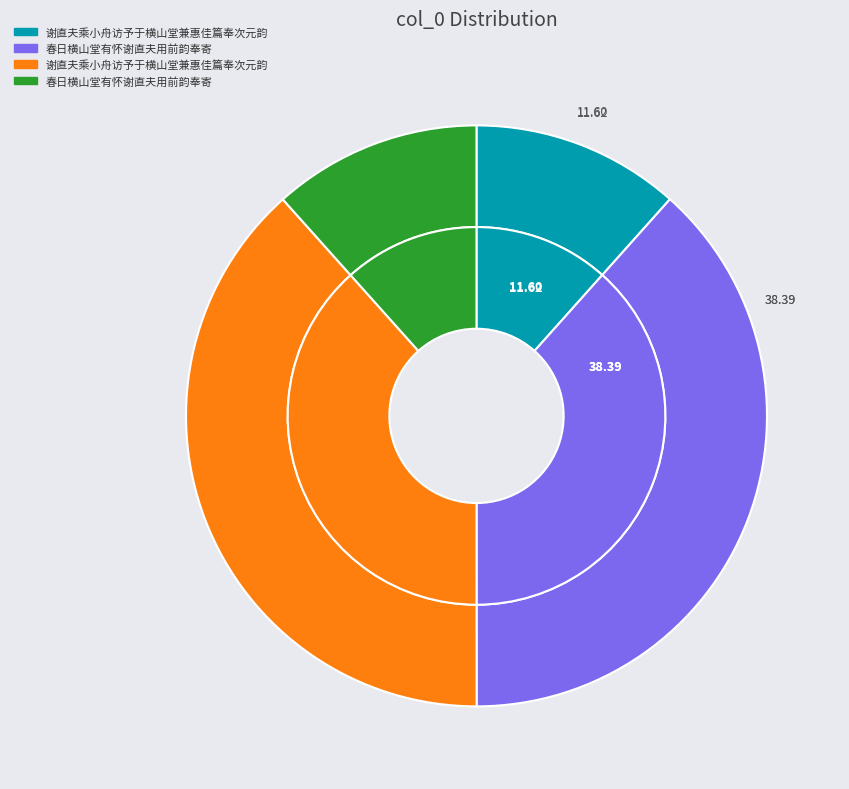

Count the number of slices in the pie.

4